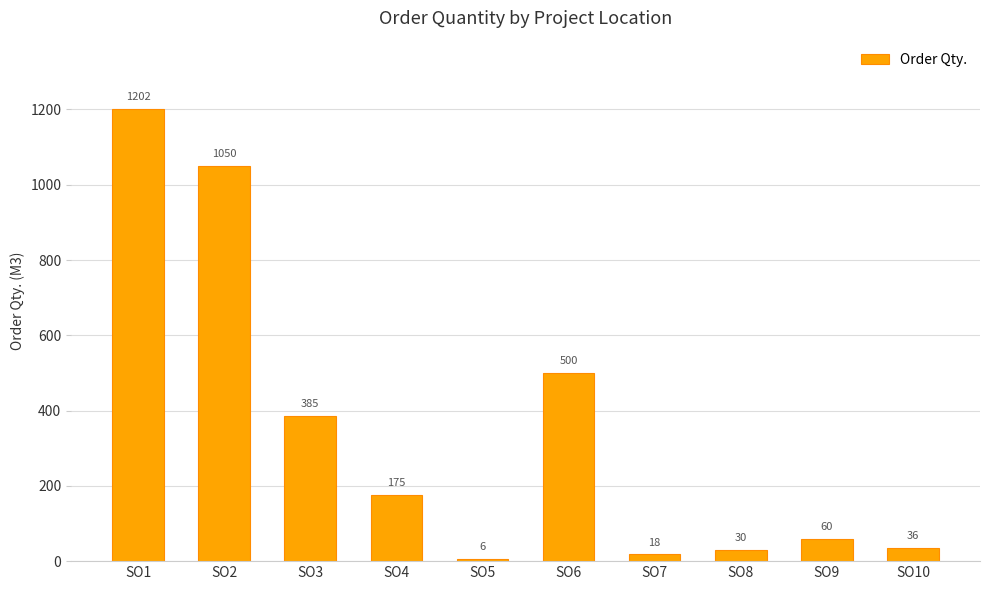

What is the value of the 2nd bar from the left?

1050.0